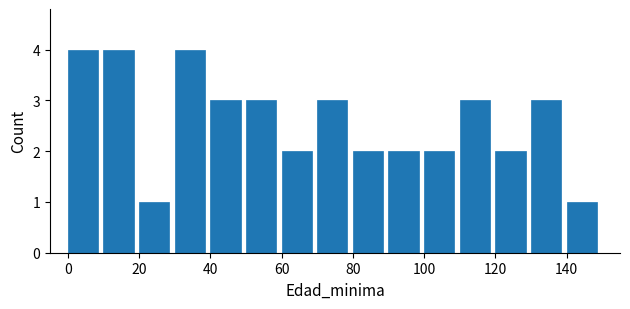

Reading left to right, transcribe this chart: for each bar, give the range it covers on the x-axis and its height. The values are not printed on the chart, so give them approximately, as read against the axis.

0 to 10: 4
10 to 20: 4
20 to 30: 1
30 to 40: 4
40 to 50: 3
50 to 60: 3
60 to 70: 2
70 to 80: 3
80 to 90: 2
90 to 100: 2
100 to 110: 2
110 to 120: 3
120 to 130: 2
130 to 140: 3
140 to 150: 1